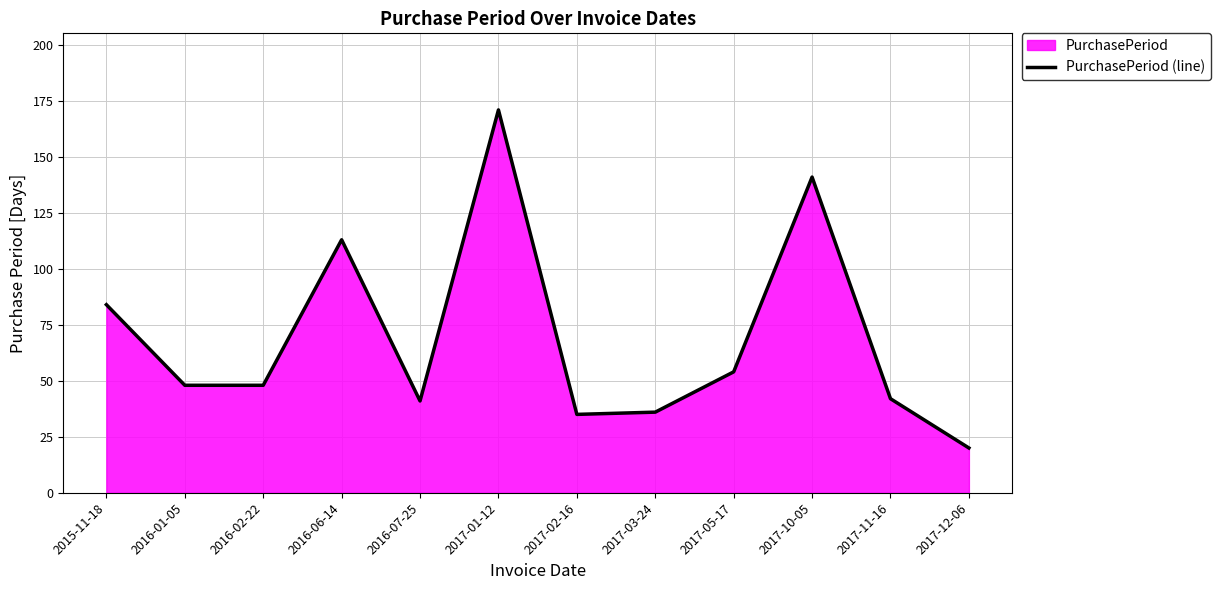

What position from the right is 2017-11-16?

2